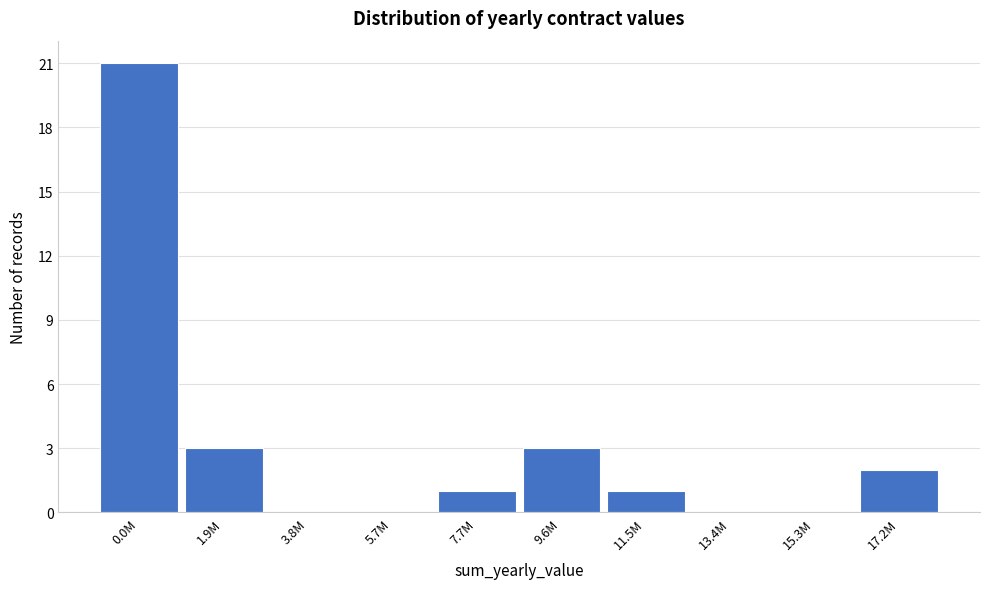

Reading left to right, transcribe all the data shown in this chart.

0.0M=21	1.9M=3	3.8M=0	5.7M=0	7.7M=1	9.6M=3	11.5M=1	13.4M=0	15.3M=0	17.2M=2